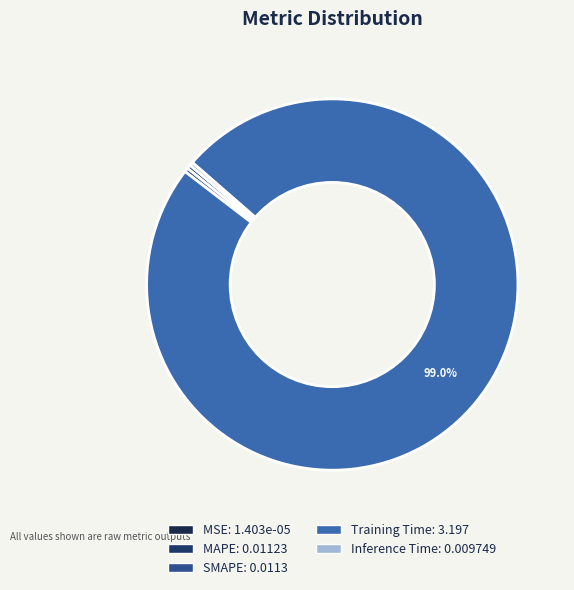

Which category accounts for the majority?

Training Time